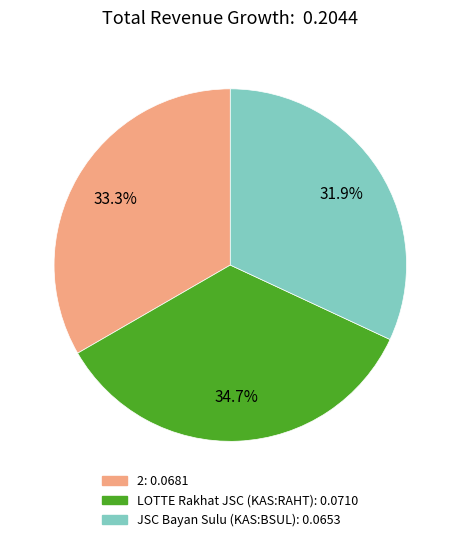

Is it true that LOTTE Rakhat JSC (KAS:RAHT) is 47% of the pie?

False